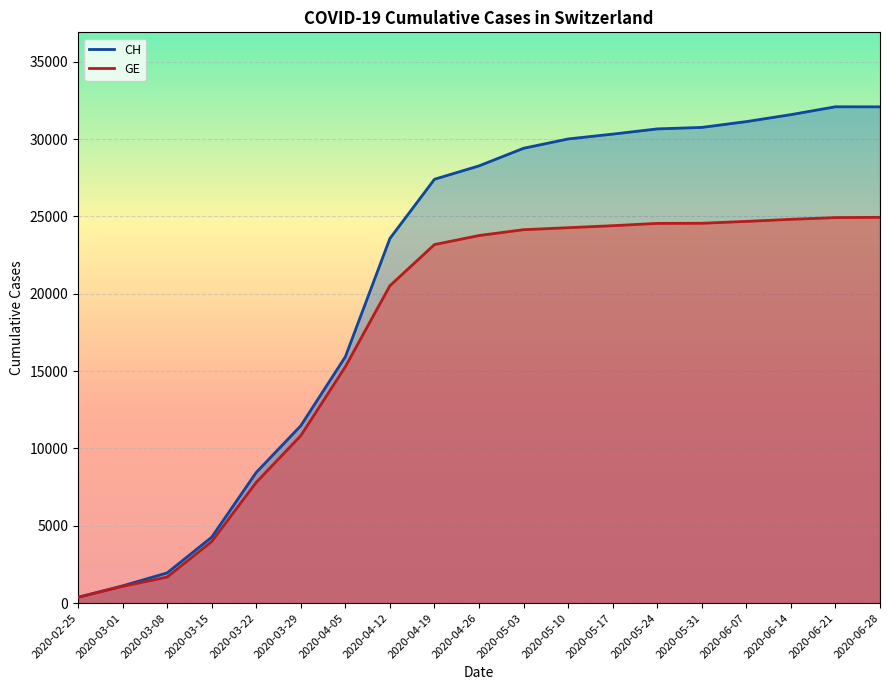

List the labels in order of GE value, smallest first.

2020-02-25, 2020-03-01, 2020-03-08, 2020-03-15, 2020-03-22, 2020-03-29, 2020-04-05, 2020-04-12, 2020-04-19, 2020-04-26, 2020-05-03, 2020-05-10, 2020-05-17, 2020-05-24, 2020-05-31, 2020-06-07, 2020-06-14, 2020-06-21, 2020-06-28